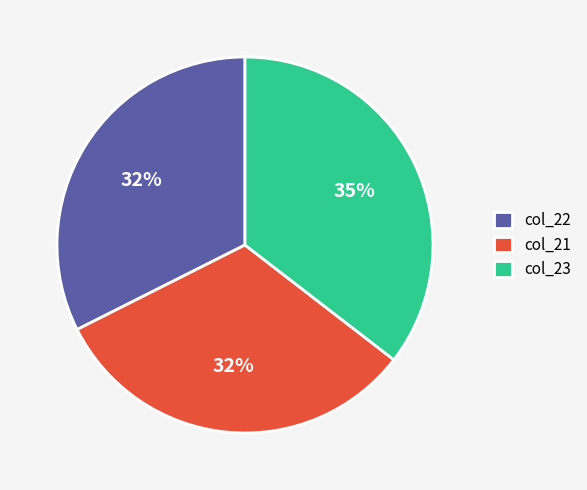

Approximately how many times larger is the value at col_23 compared to col_22?

1.1